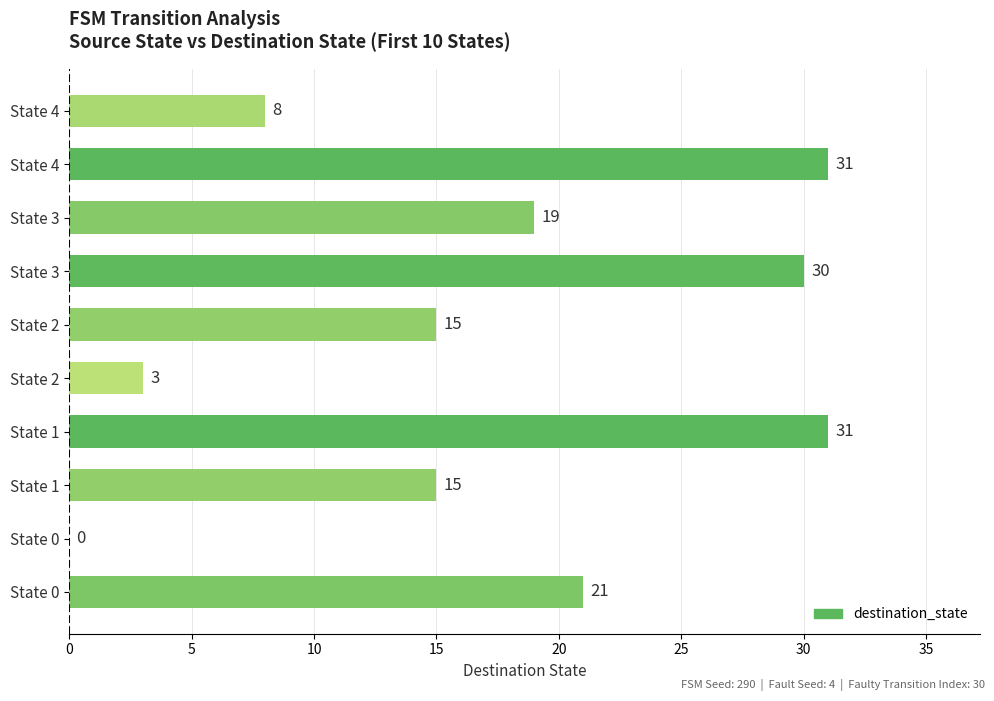

Are the bars horizontal?

Yes